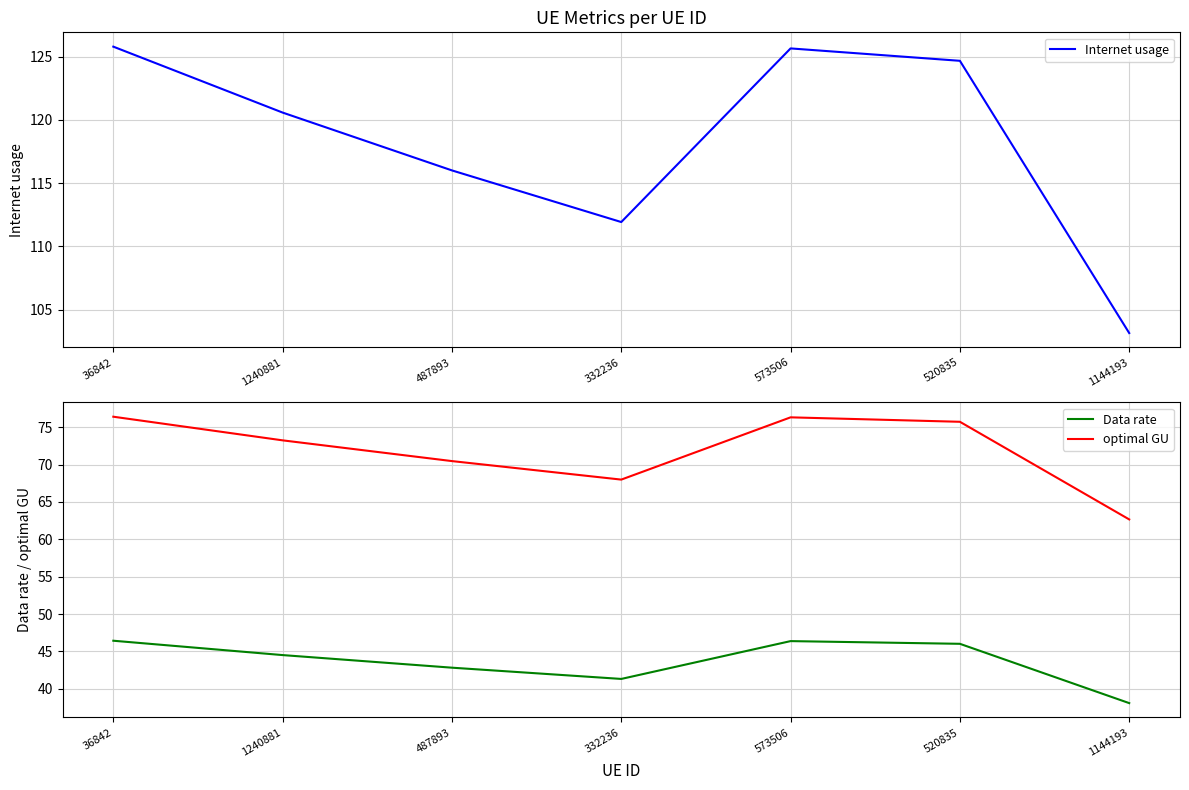

What is the average value of the optimal GU series?

71.8